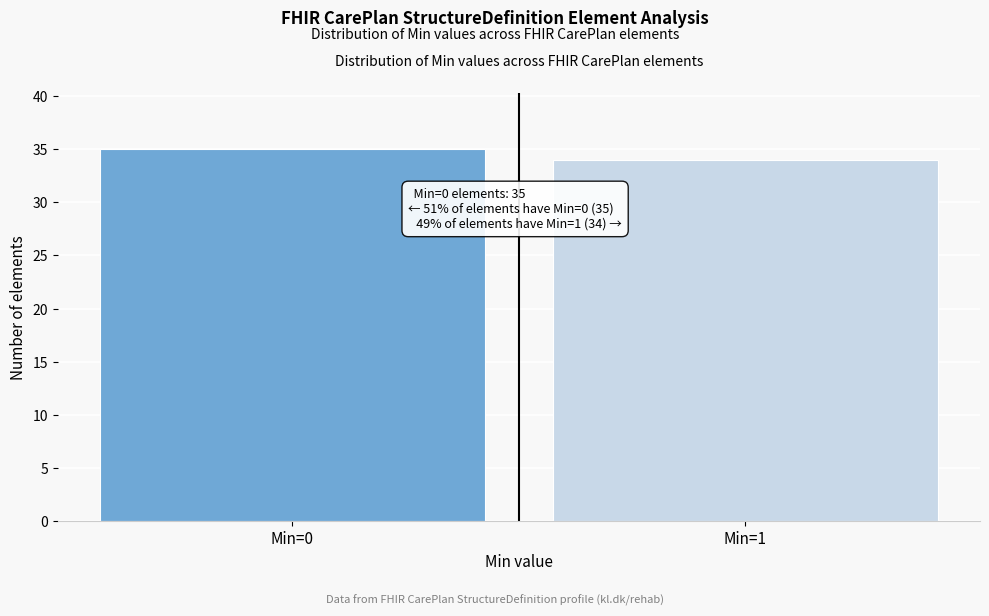

Reading left to right, extract all data points from this chart.

35	34